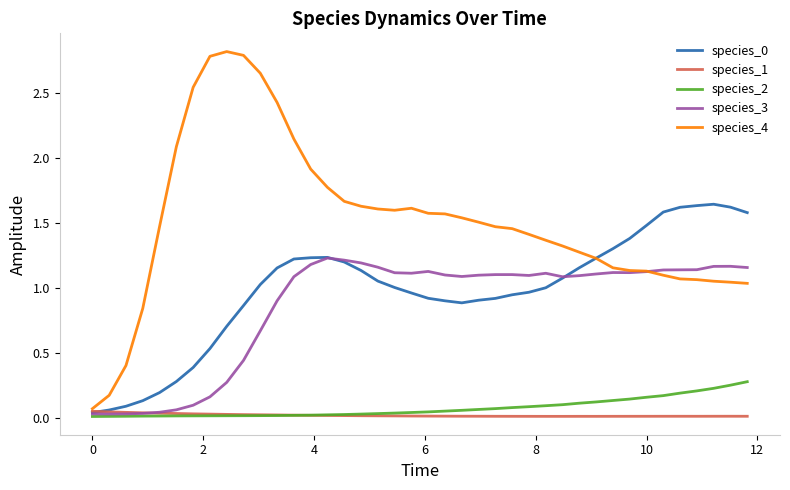

Which series has the largest total across all categories?

species_4